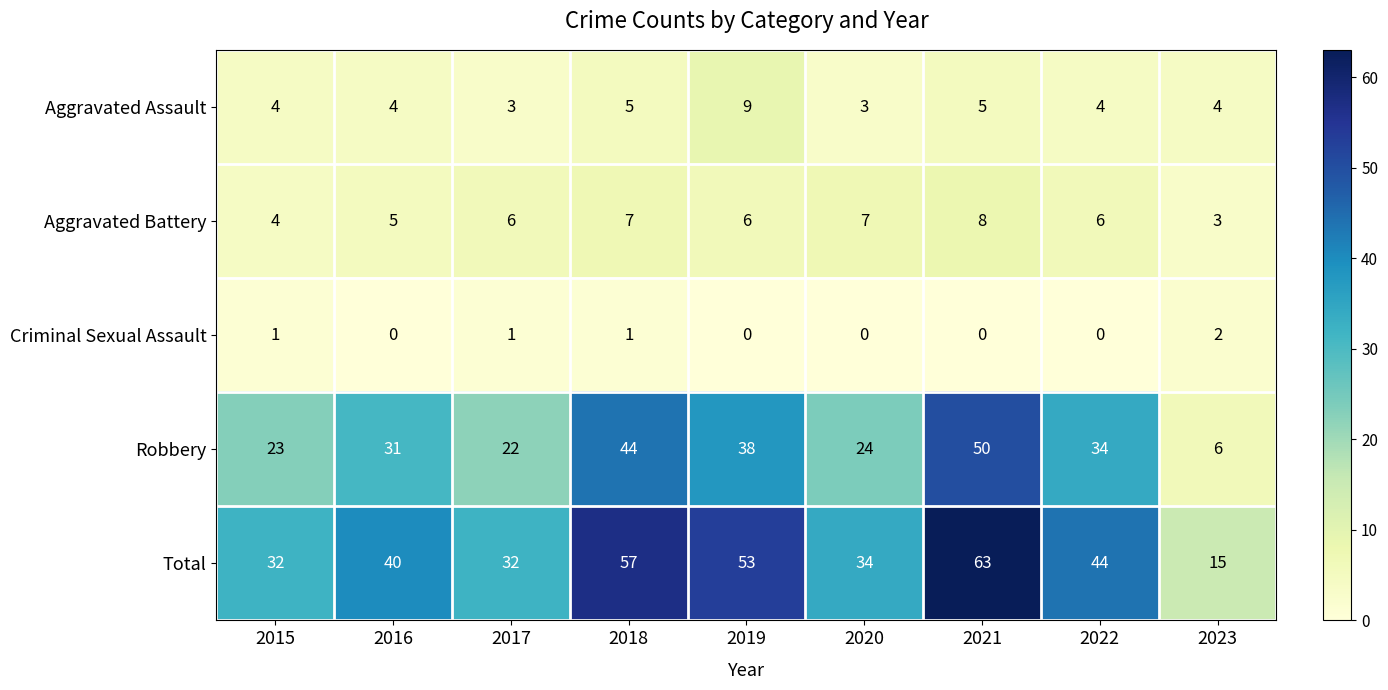

What is the difference between the Total values at 2019 and 2017?

21